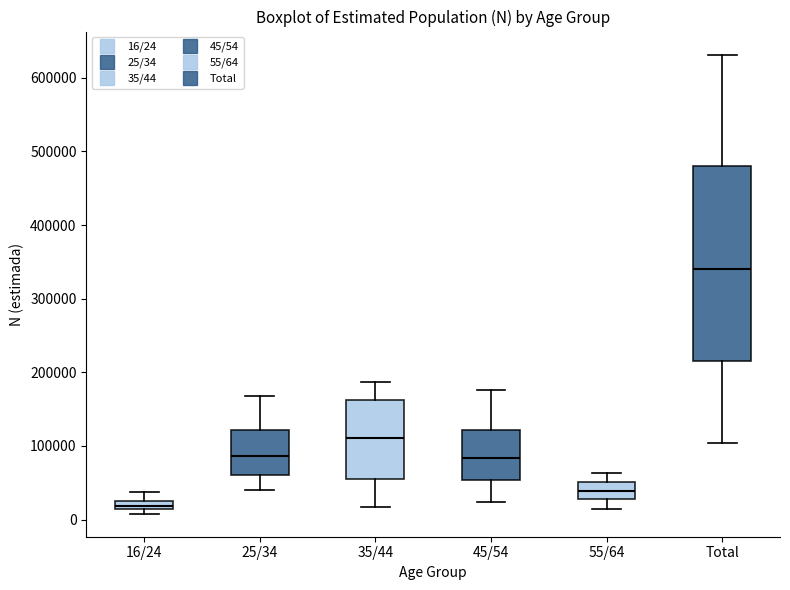

Comparing the boxes themselves (not the whiskers), which one is the tallest?

Total